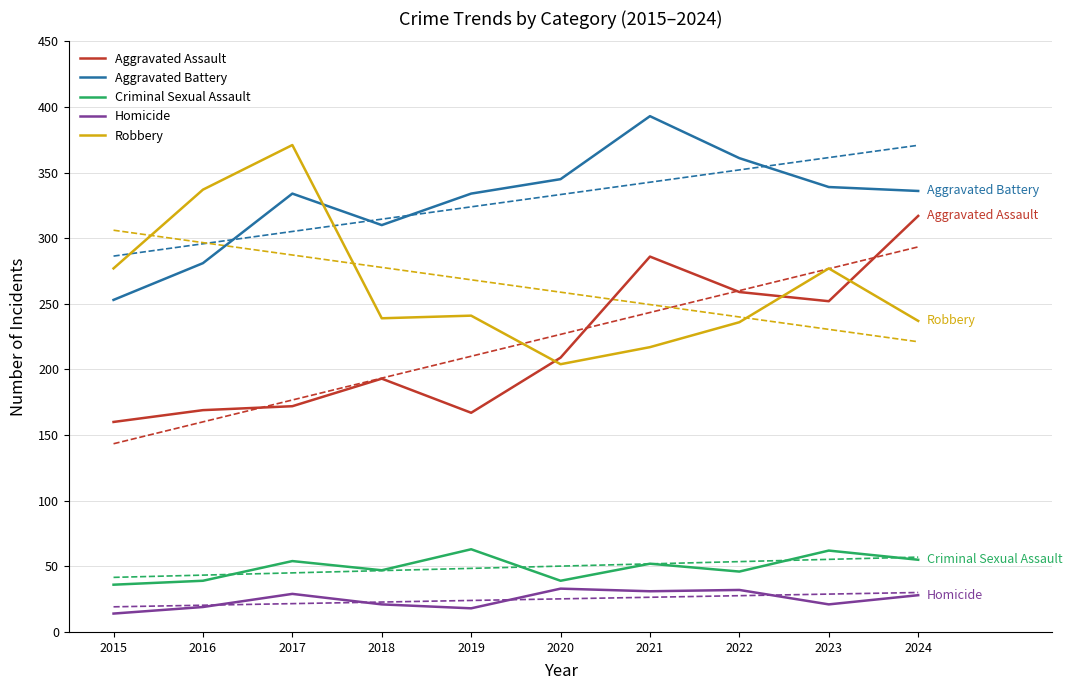

True or false: Aggravated Battery and Criminal Sexual Assault intersect in this chart.

False